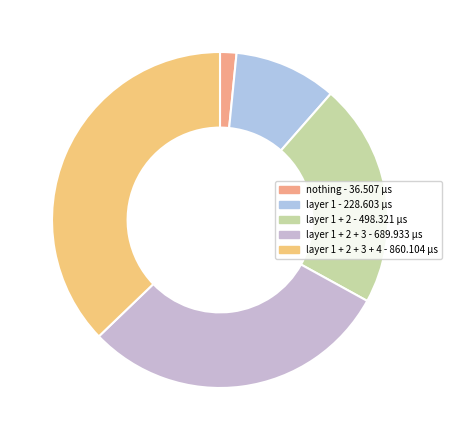

Count the number of slices in the pie.

5